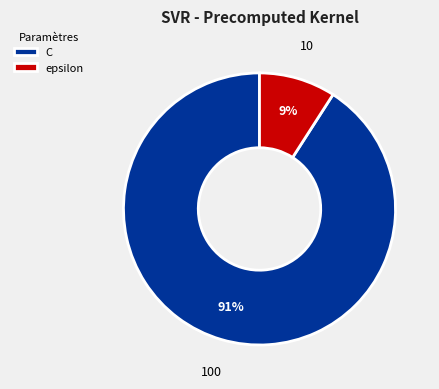

What percentage is the epsilon slice, to the nearest percent?

9%